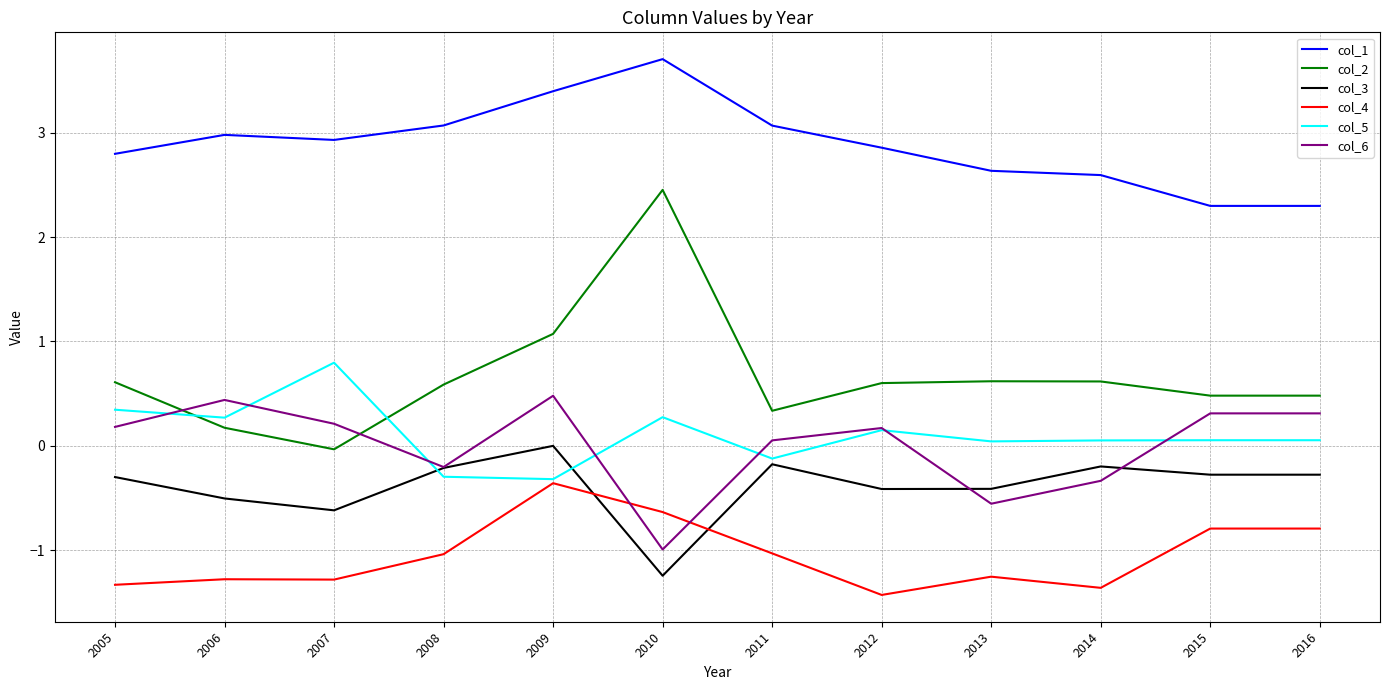

Does the chart have visible grid lines?

Yes